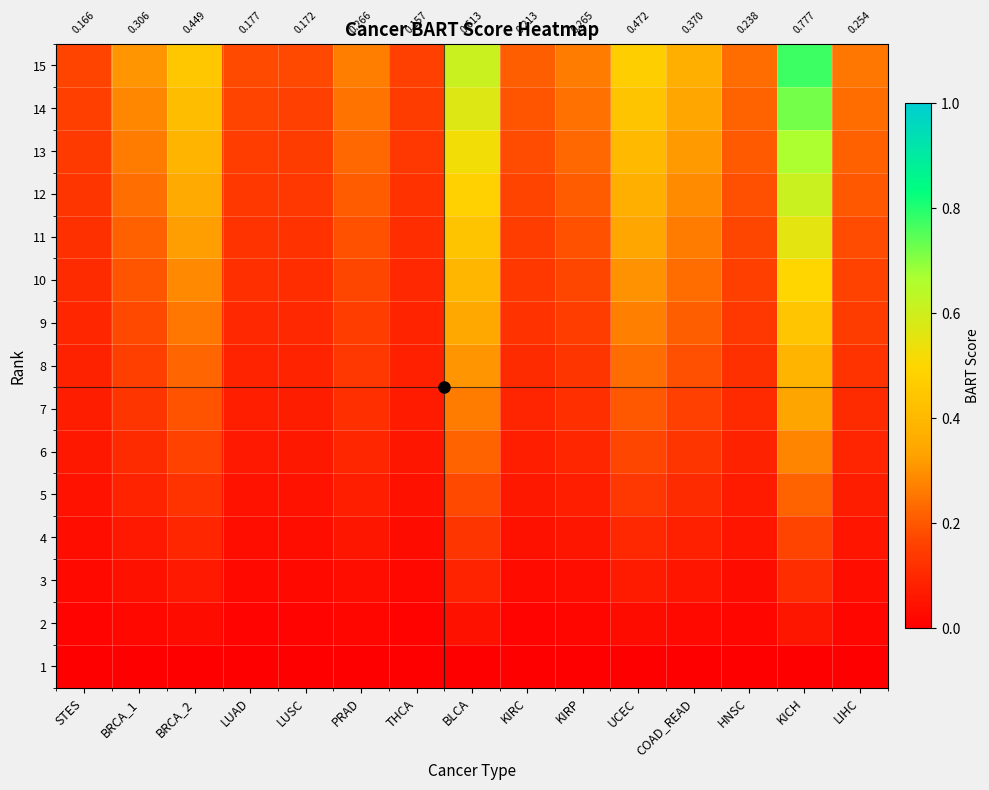

List the labels in order of 8 value, largest first.

KICH, BLCA, UCEC, BRCA_2, COAD_READ, BRCA_1, PRAD, KIRP, LIHC, HNSC, KIRC, LUAD, LUSC, STES, THCA